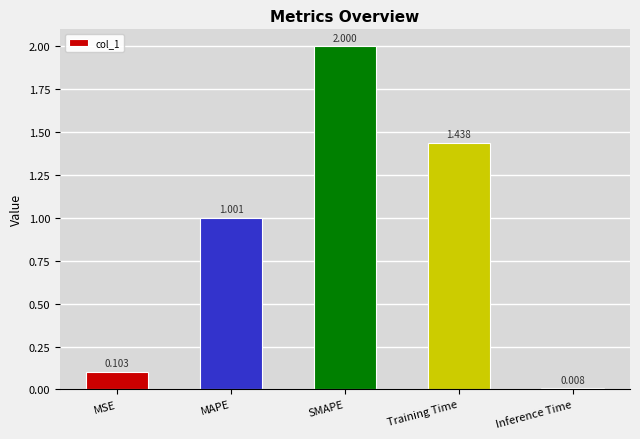

How many bars are there in total?

5